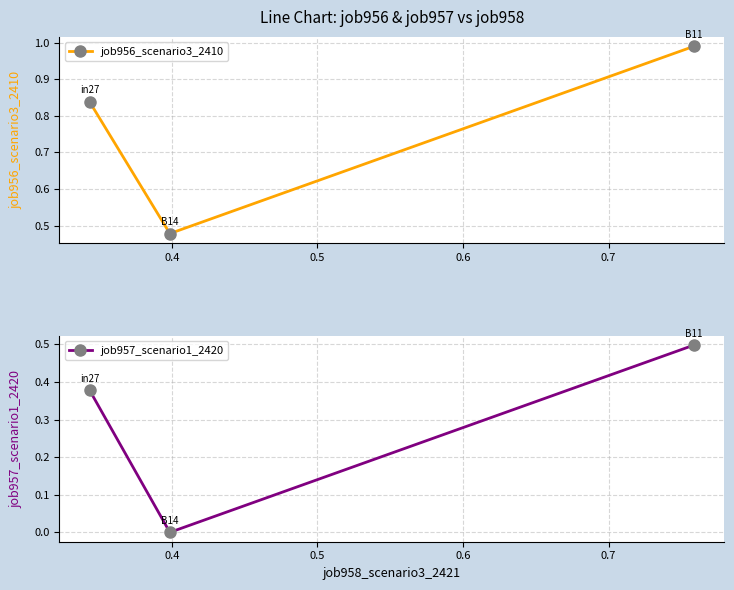

What is the value of the job957_scenario1_2420 point at the 3rd from the left?

0.5